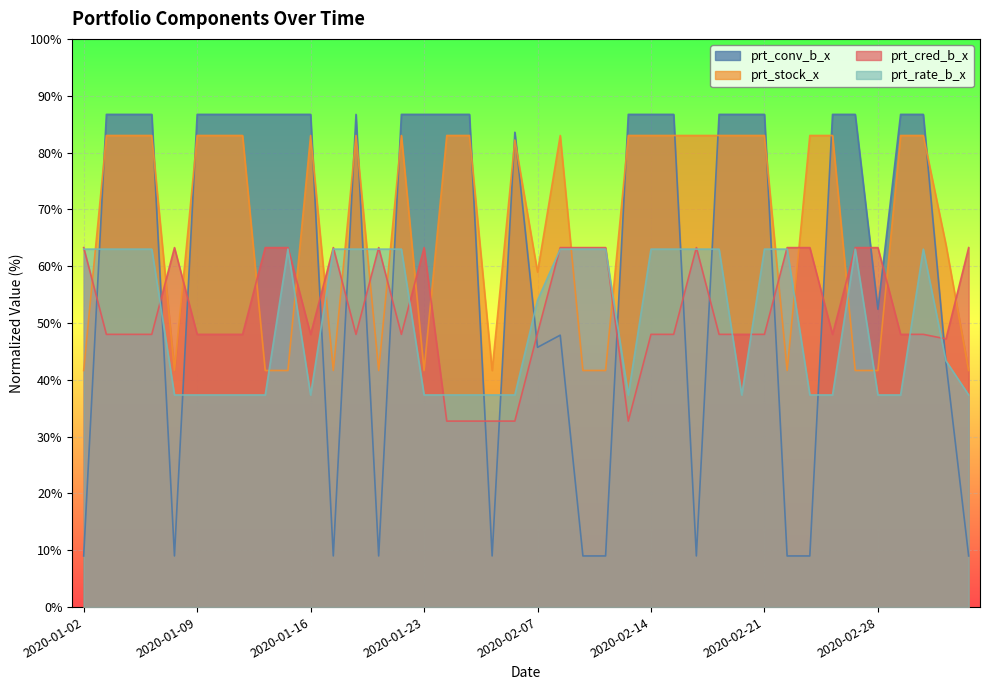

Between 2020-01-02 and 2020-02-11, which is larger?

2020-01-02